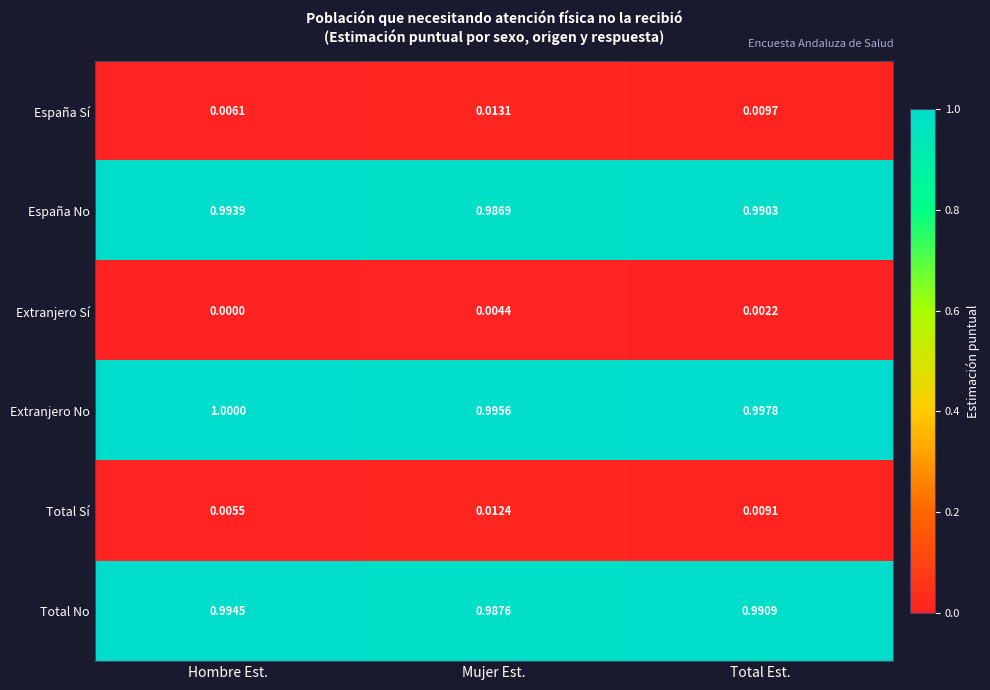

Which series has the largest total across all categories?

Extranjero No